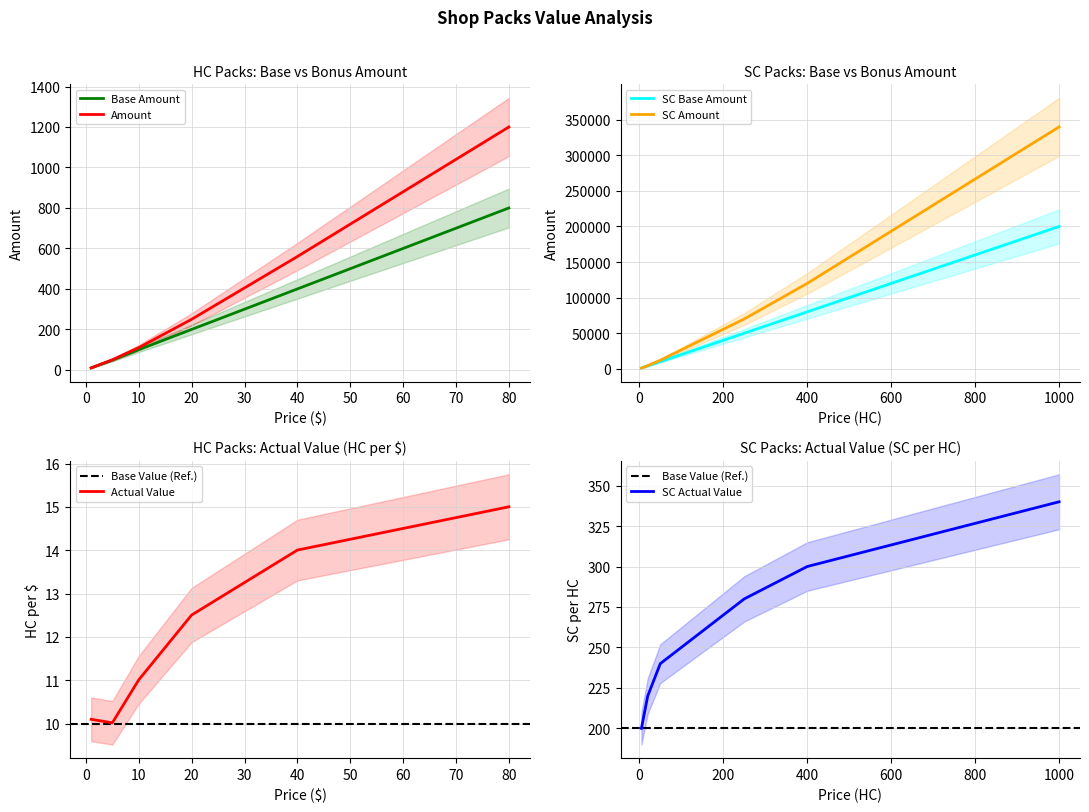

What is the spread (max minus min) of values at 0.99?

0.1